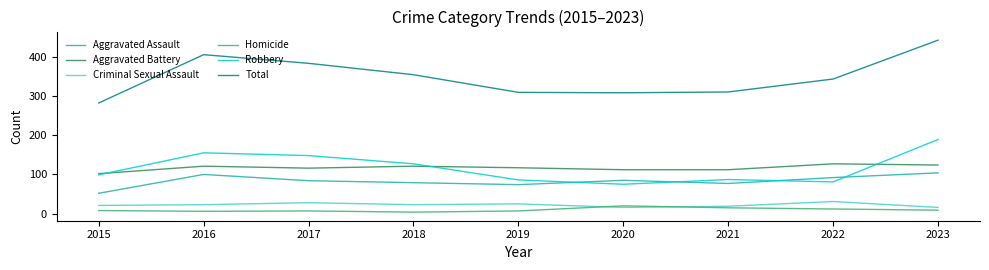

Which series has the widest spread of values?

Total